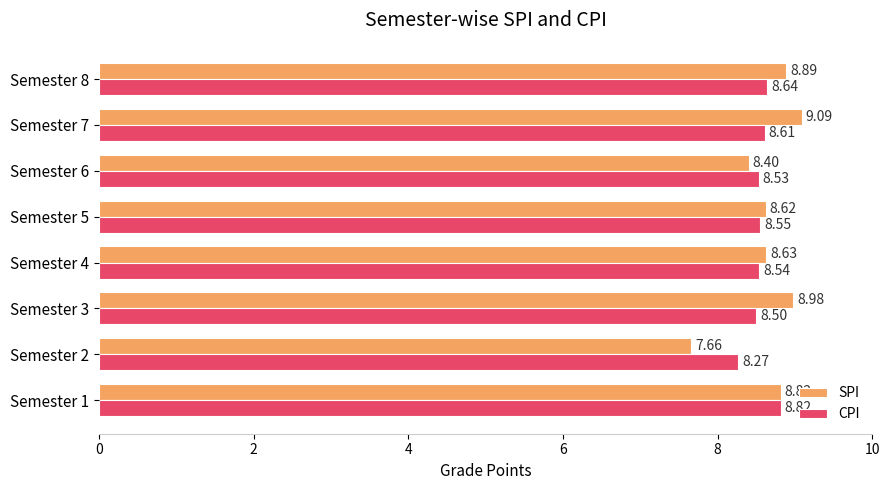

Rank the series by their average value, from lowest to highest.

CPI, SPI